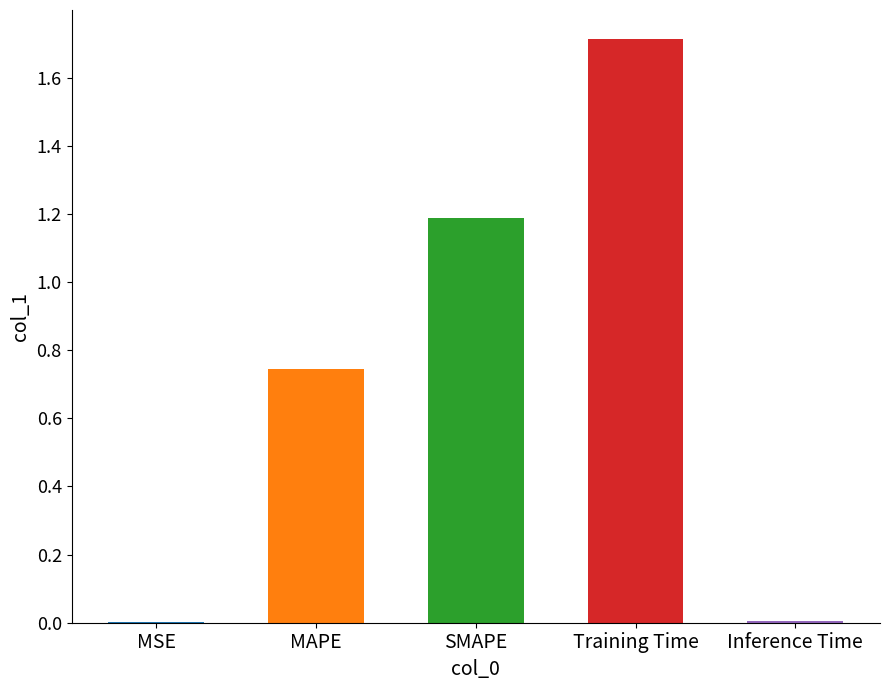

The value at SMAPE is 1.9. True or false?

False